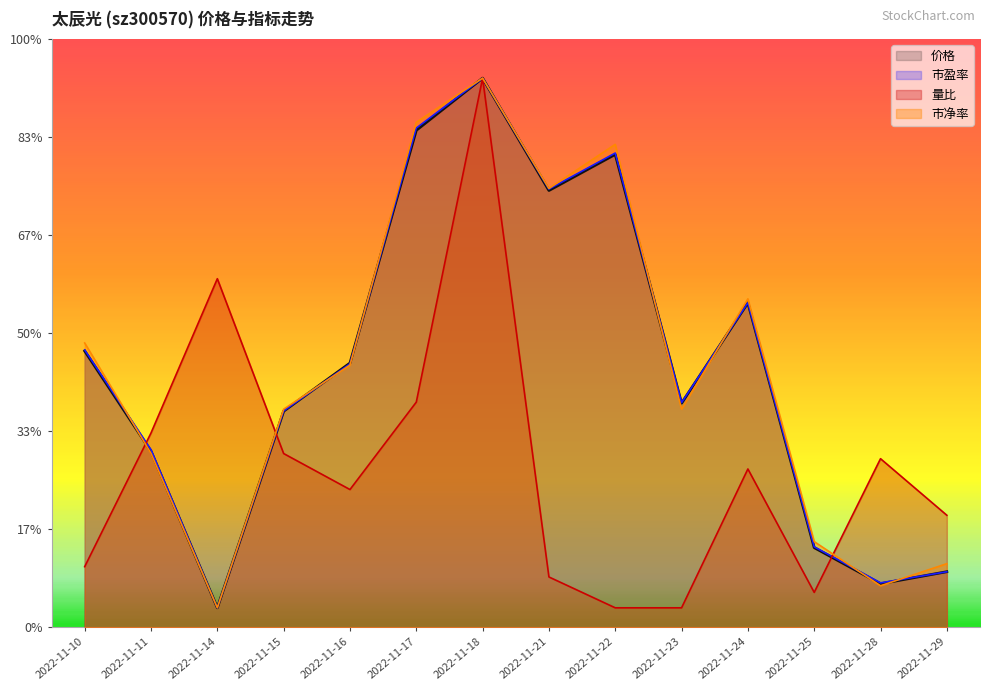

Rank the series at 2022-11-16 from lowest to highest value.

量比, 市净率, 市盈率, 价格